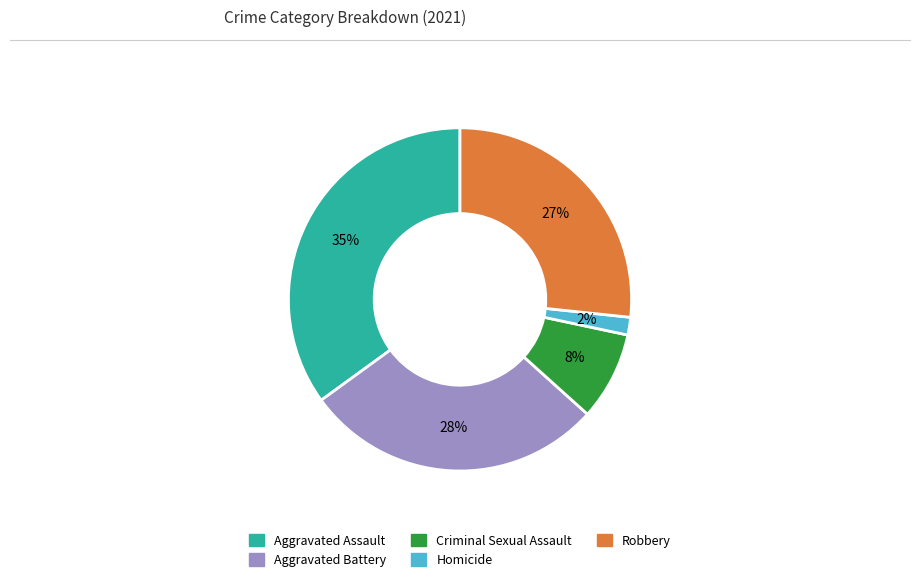

To the nearest percent, what percentage of the pie is Criminal Sexual Assault?

8%